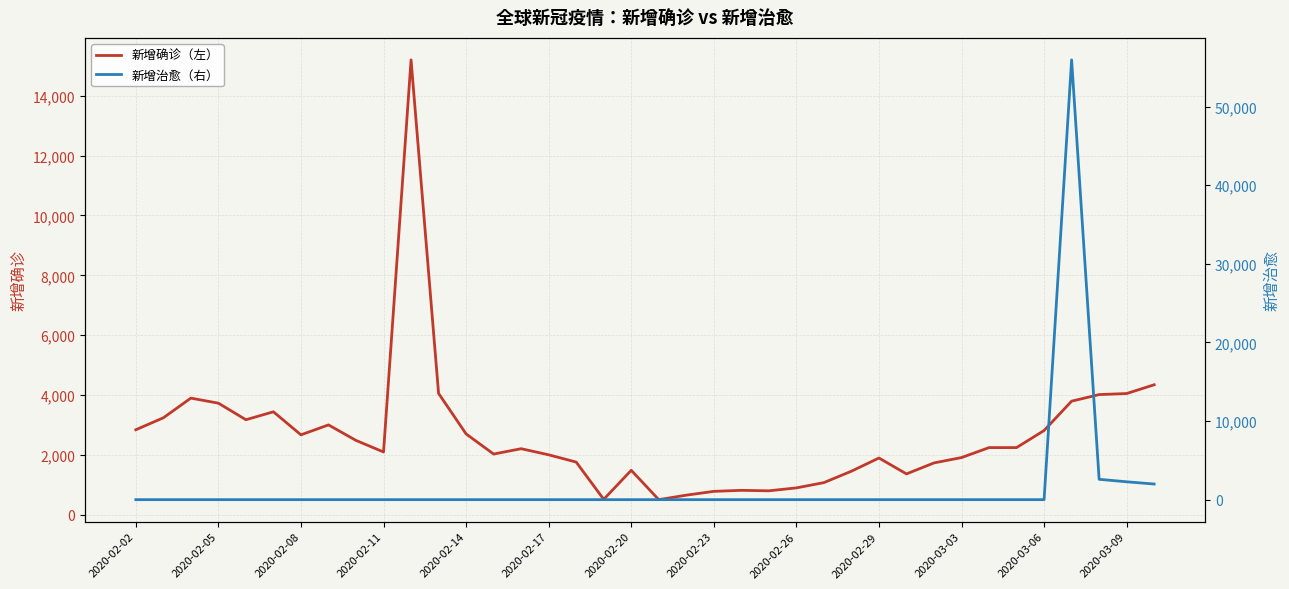

What is the average value of the 新增确诊（左） series?

2630